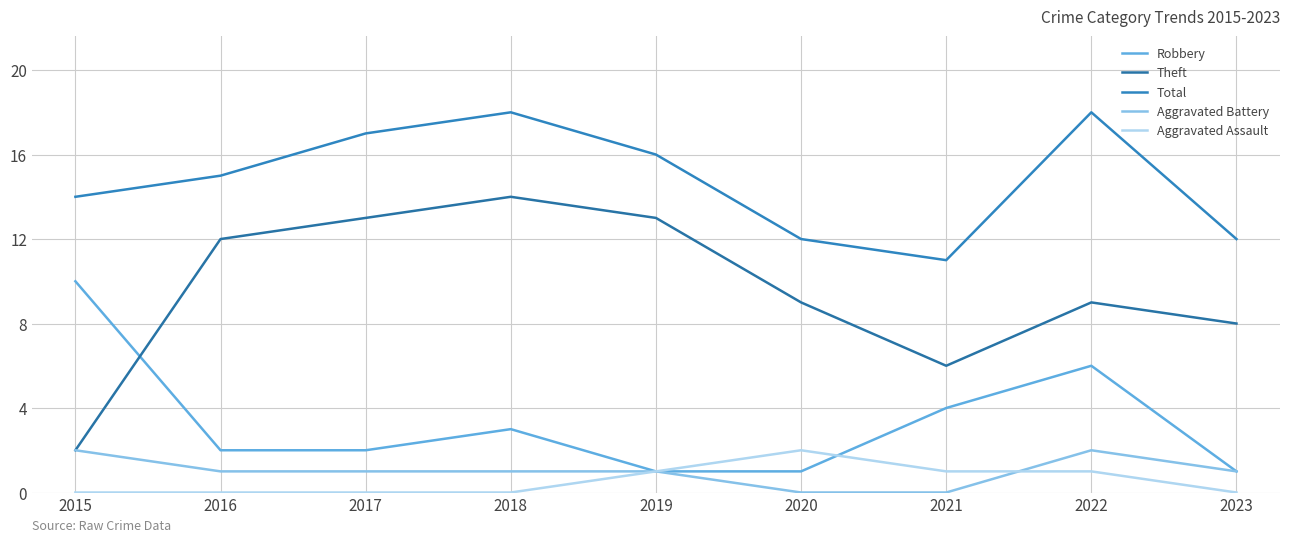

Which series has the widest spread of values?

Theft